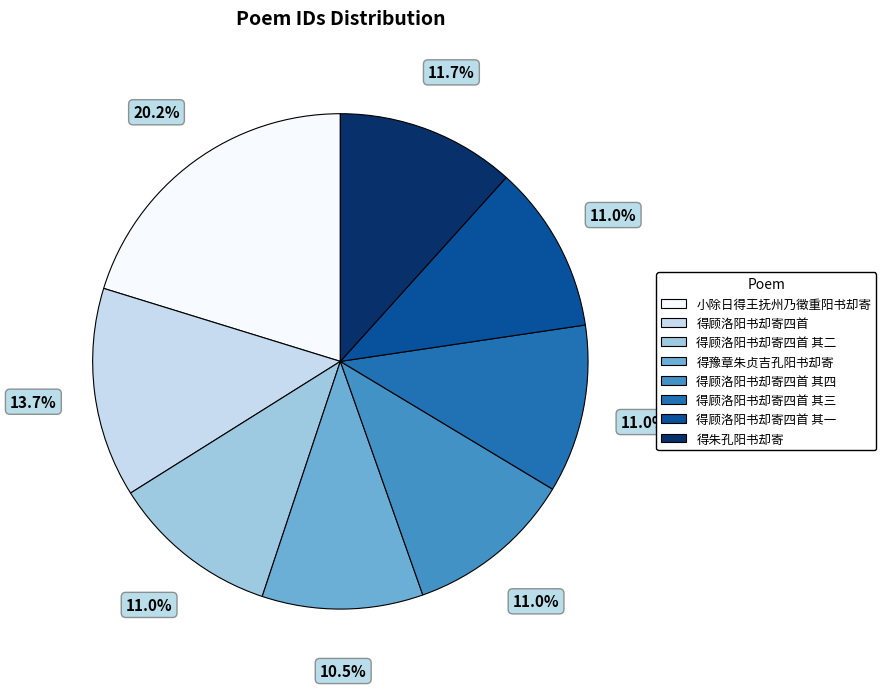

Is there any slice that represents more than half of the pie?

No